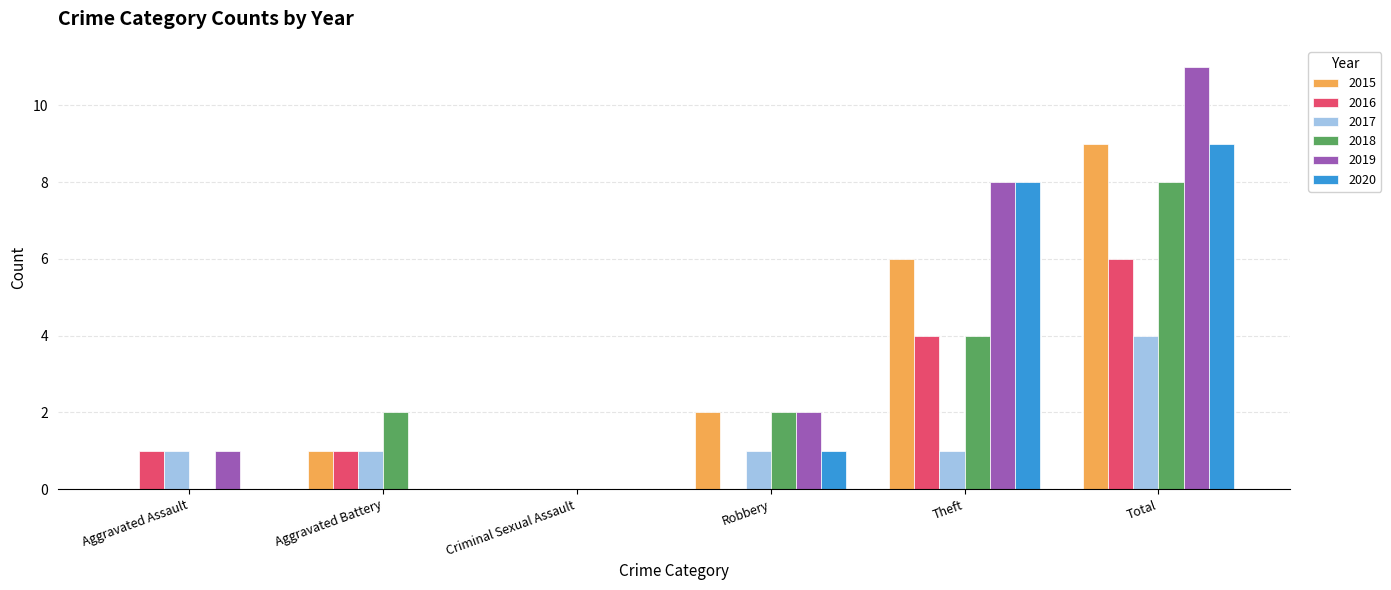

Which series has the largest total across all categories?

2019